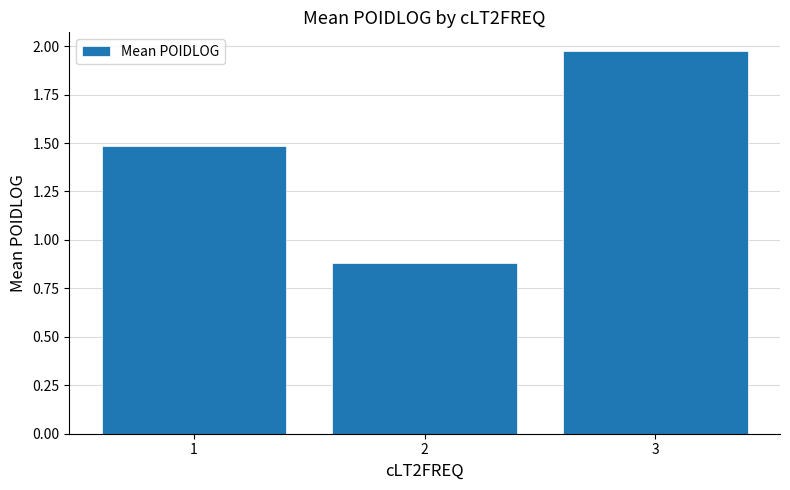

Count the values in the range 0 to 1.

1